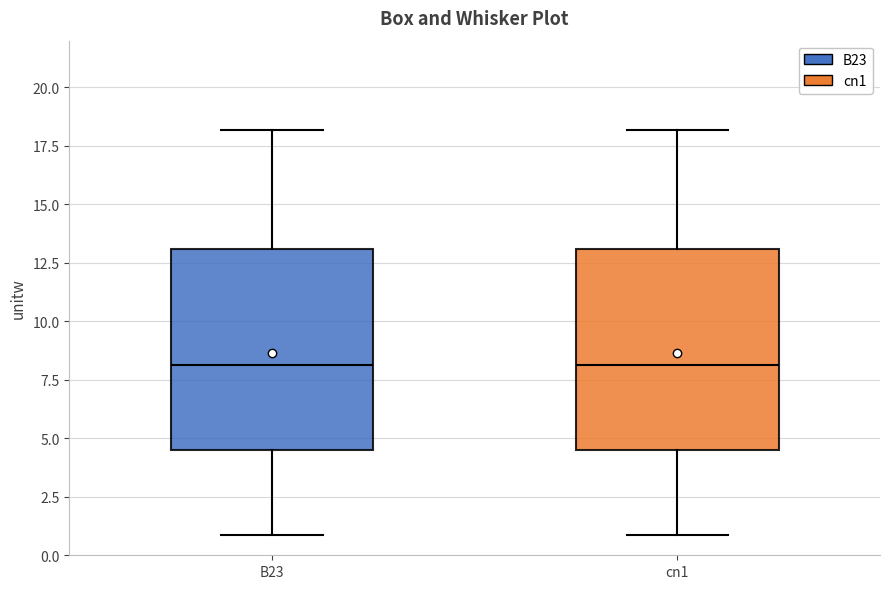

Reading left to right, transcribe this box plot: for each box, give where its median line is, the range the box spans, and where its two whiskers end, as read against the y-axis. The values are not printed on the chart, so give them approximately, as read against the axis.

B23: median 8.0, box 4.5 to 13.0, whiskers 1.0 to 18.0
cn1: median 8.0, box 4.5 to 13.0, whiskers 1.0 to 18.0